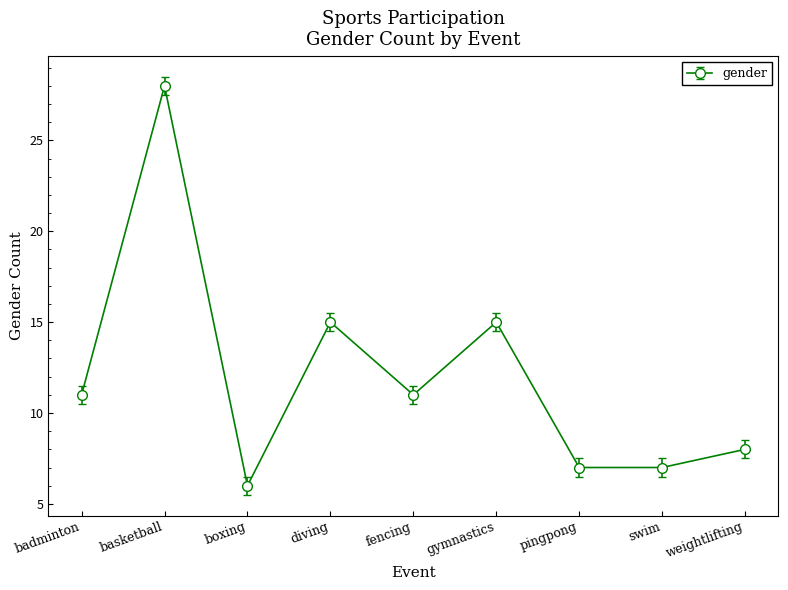

The value at pingpong is 7. True or false?

True